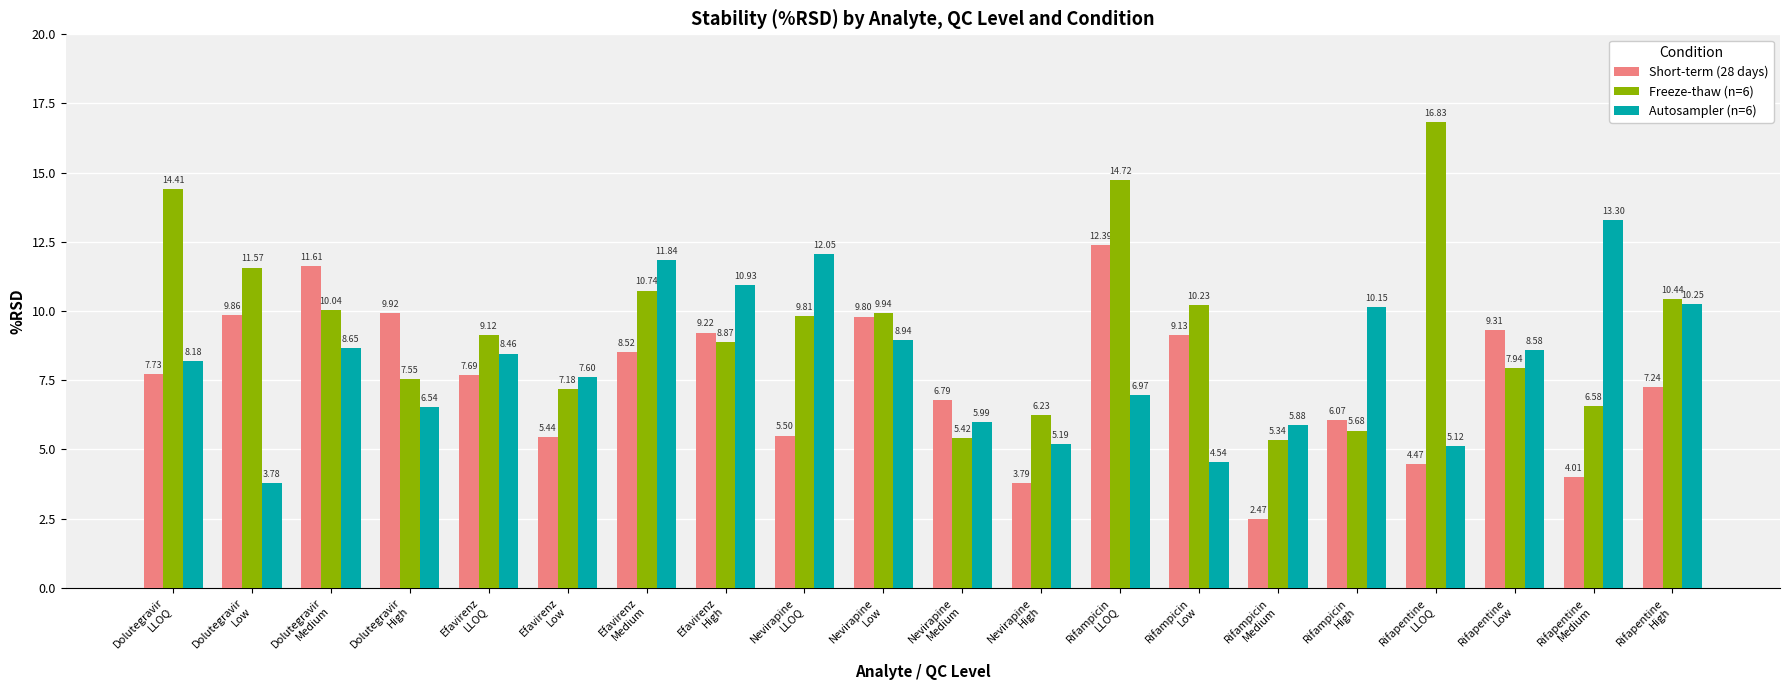

Which series has the largest total across all categories?

Freeze-thaw (n=6)